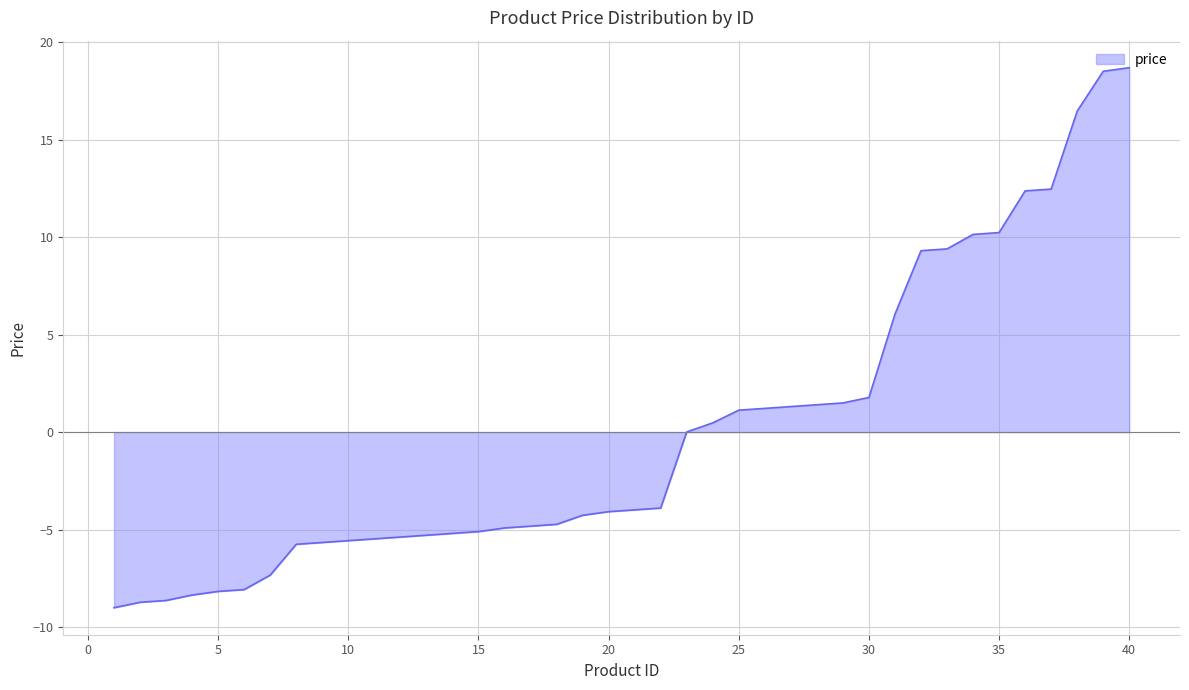

What is the difference between the maximum and minimum values?

27.7